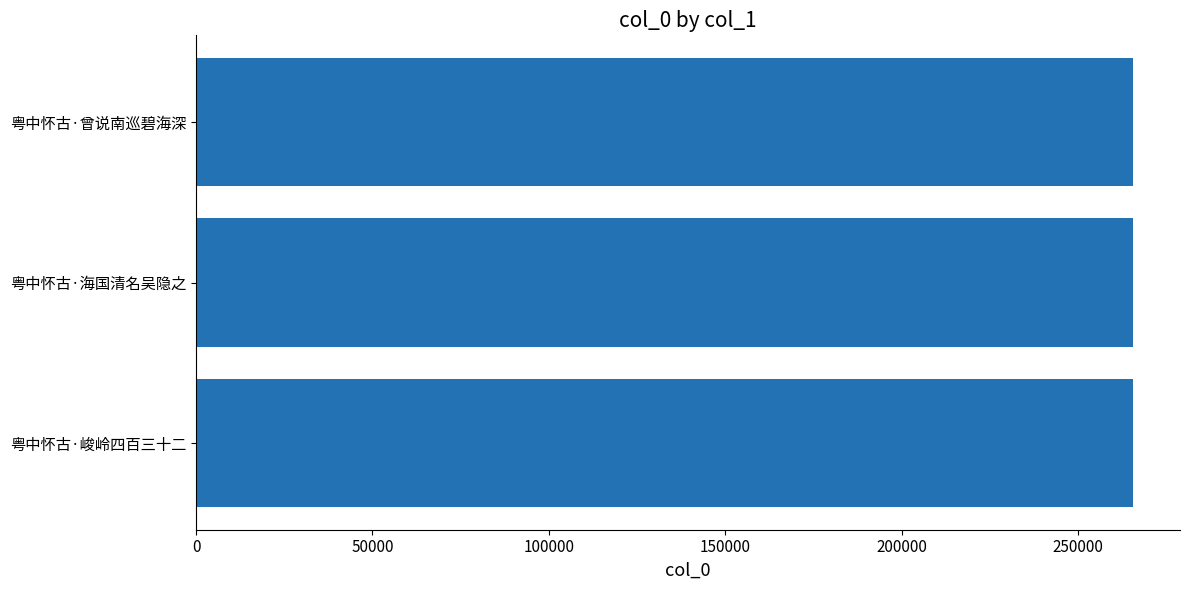

What is the sum of the values at 粤中怀古·峻岭四百三十二 and 粤中怀古·海国清名吴隐之?

531226